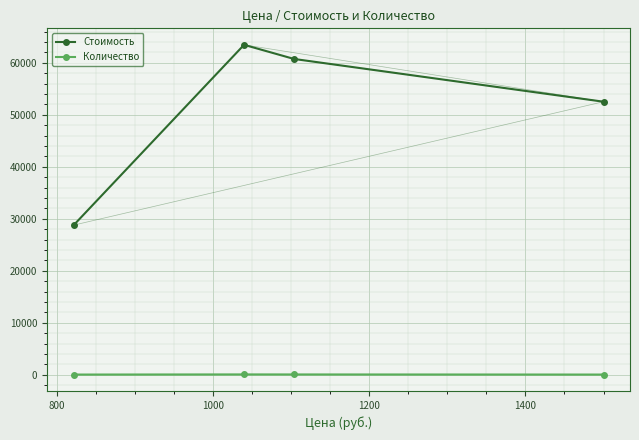

Which series has the largest total across all categories?

Стоимость